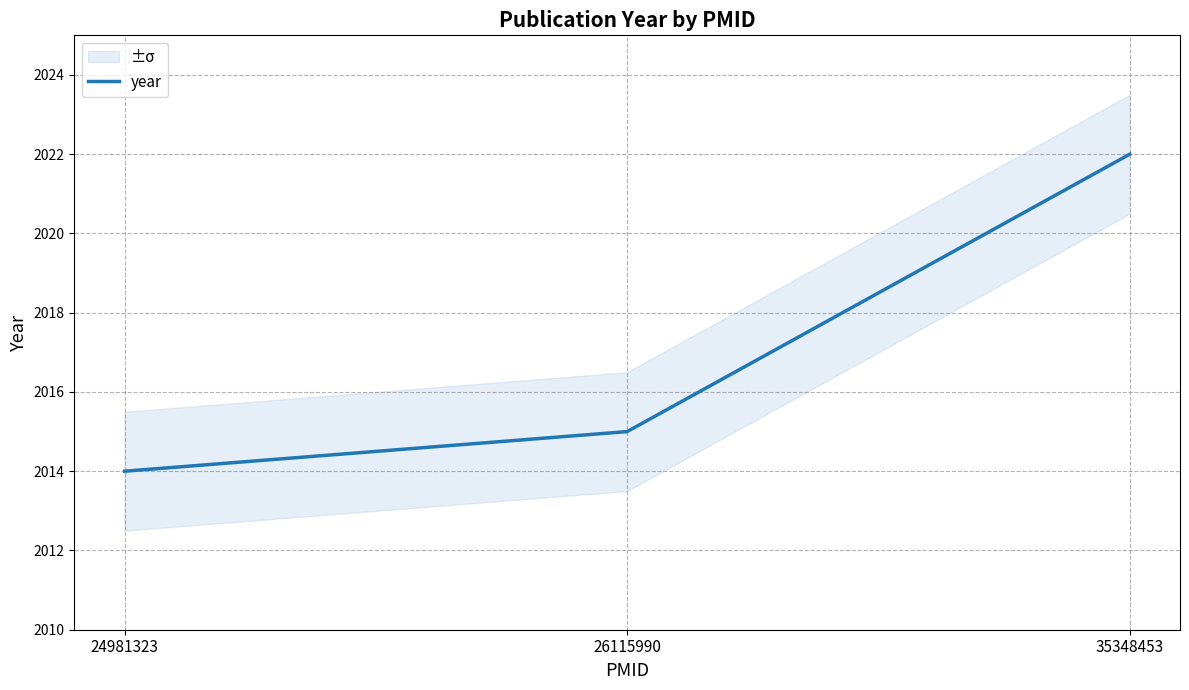

At which label does the data first exceed 2015?

35348453